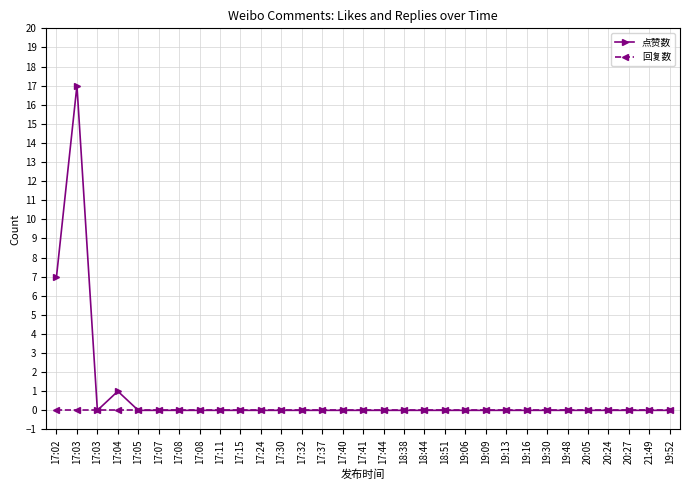

Which series changed the most between 17:05 and 17:15?

点赞数